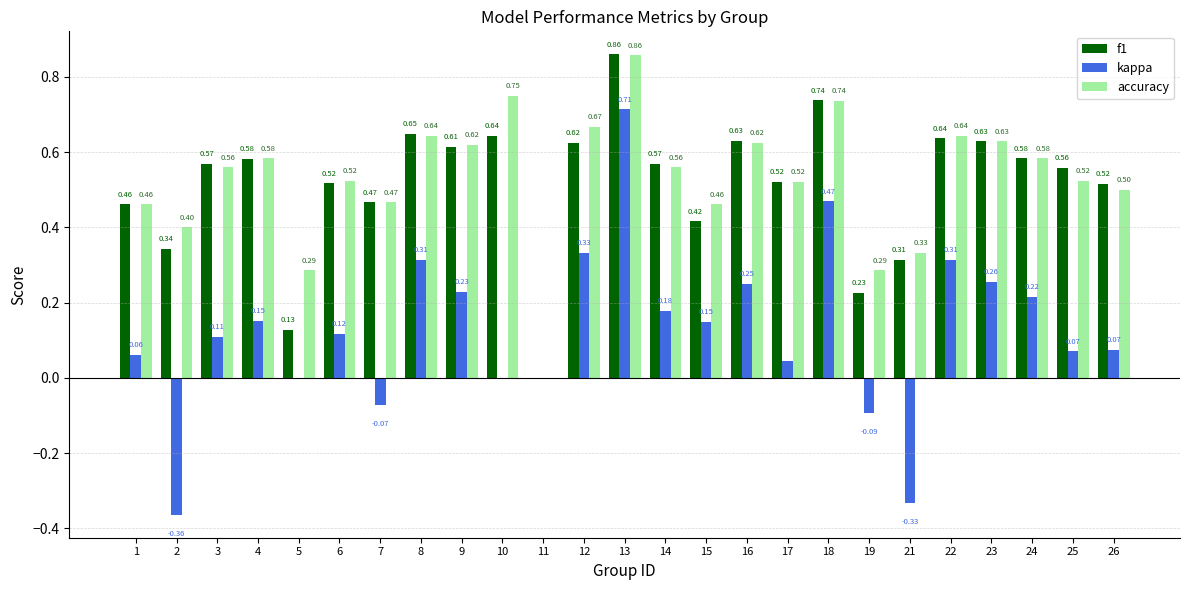

Is the value of f1 at 9 greater than the value of accuracy at 10?

No